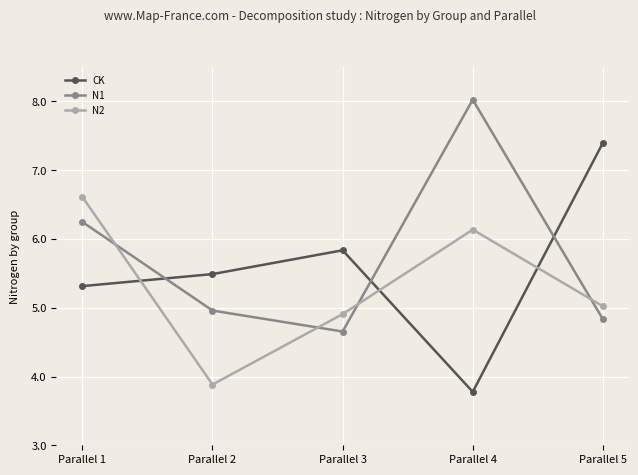

Which series has the largest range (max minus min)?

CK